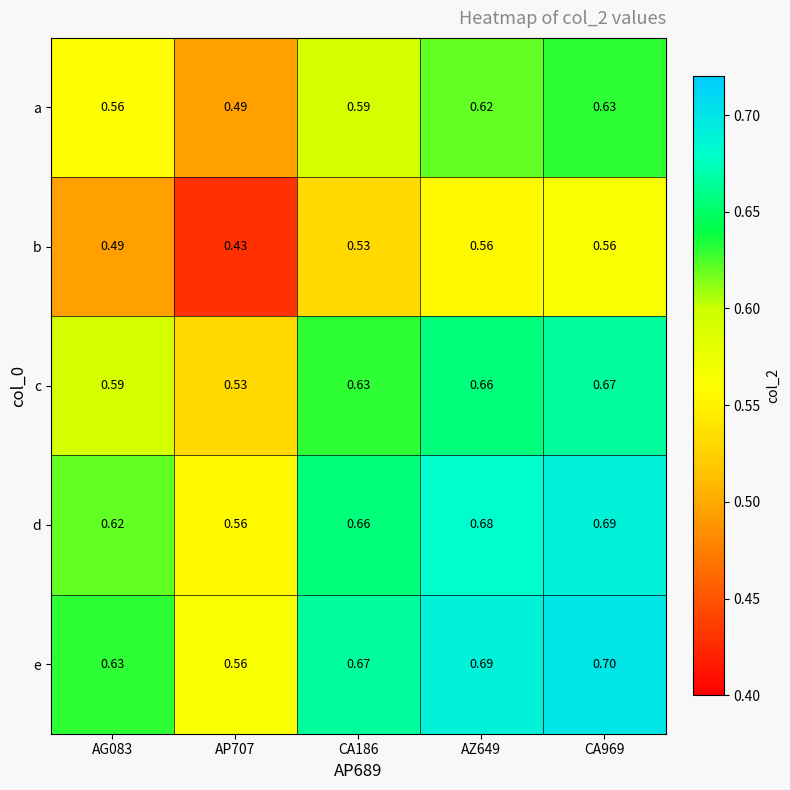

What is the greatest value displayed?

0.7